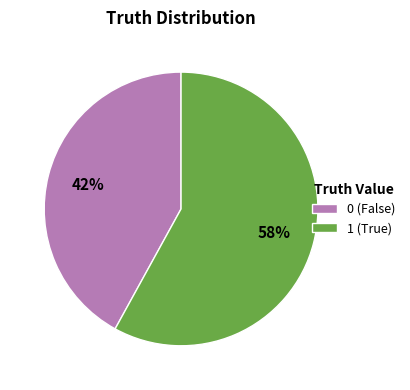

To the nearest percent, what is the average slice percentage?

50%